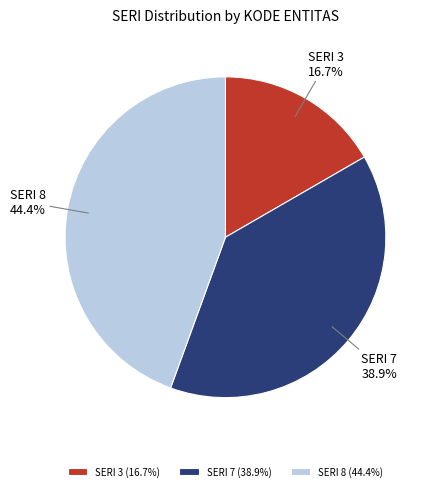

To the nearest percent, what is the difference between the largest and smallest slice percentages?

28%